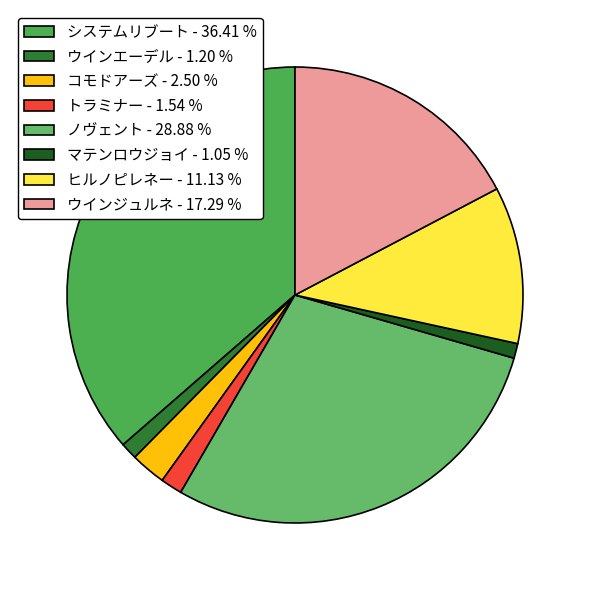

Which slice is the largest?

システムリブート